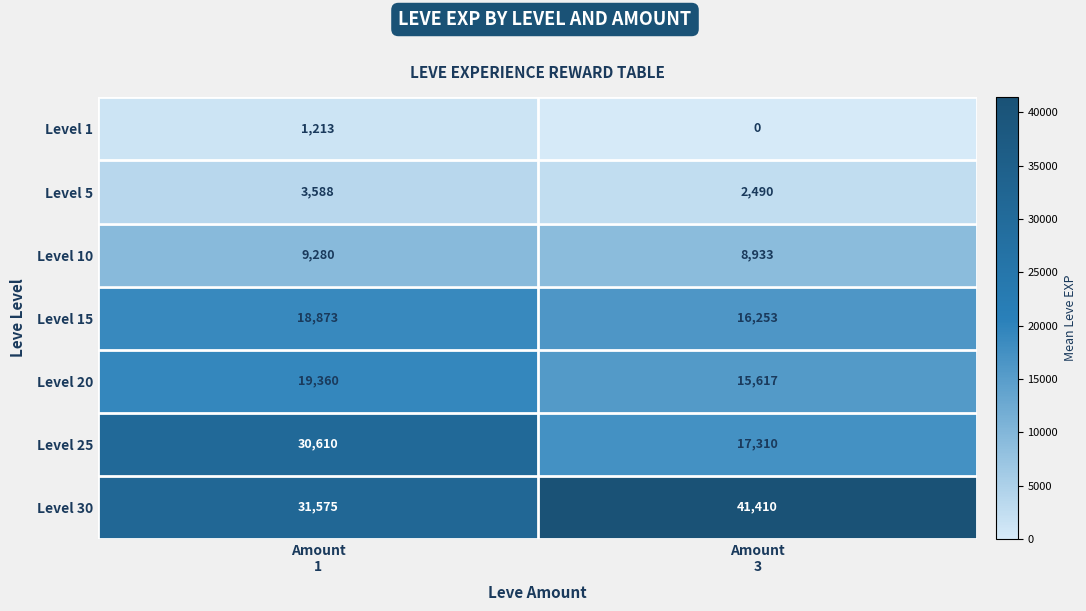

What is the difference between the highest and lowest values at Amount
3?

41410